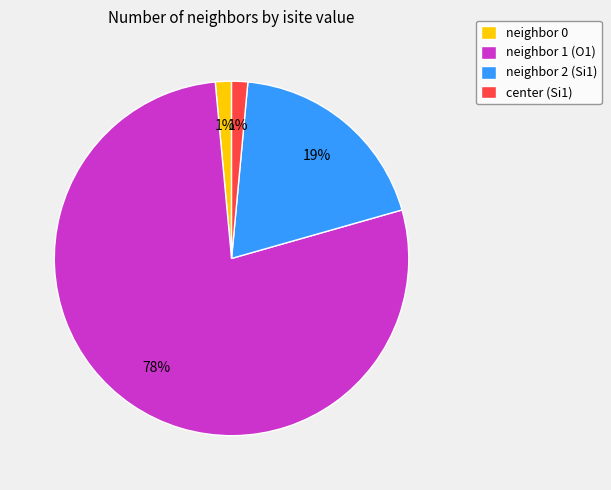

Which category has the biggest portion of the pie?

neighbor 1 (O1)